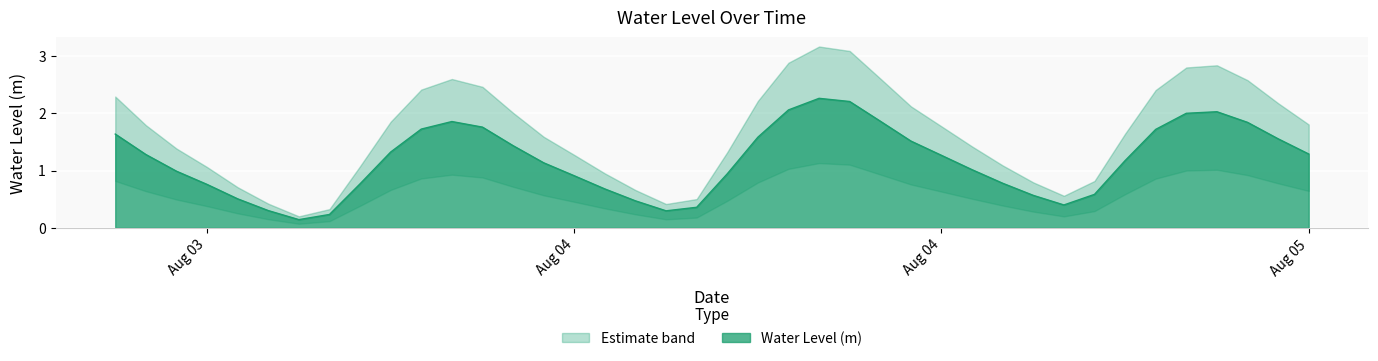

At which label does the data first exceed 1?

2023-08-03 12:00:00